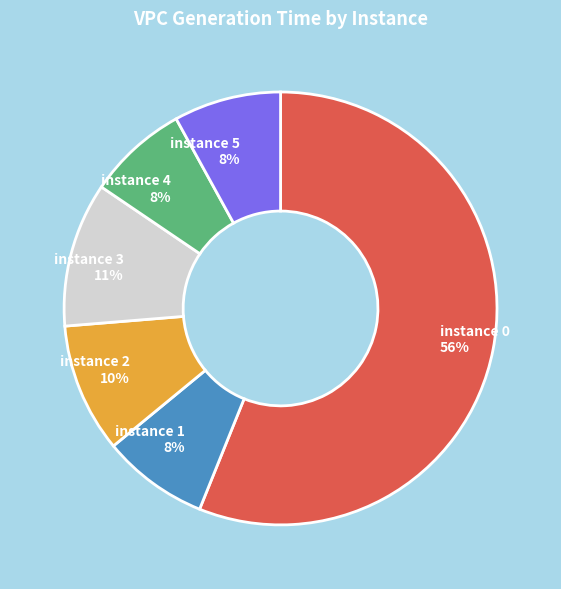

Which category has the biggest portion of the pie?

instance 0